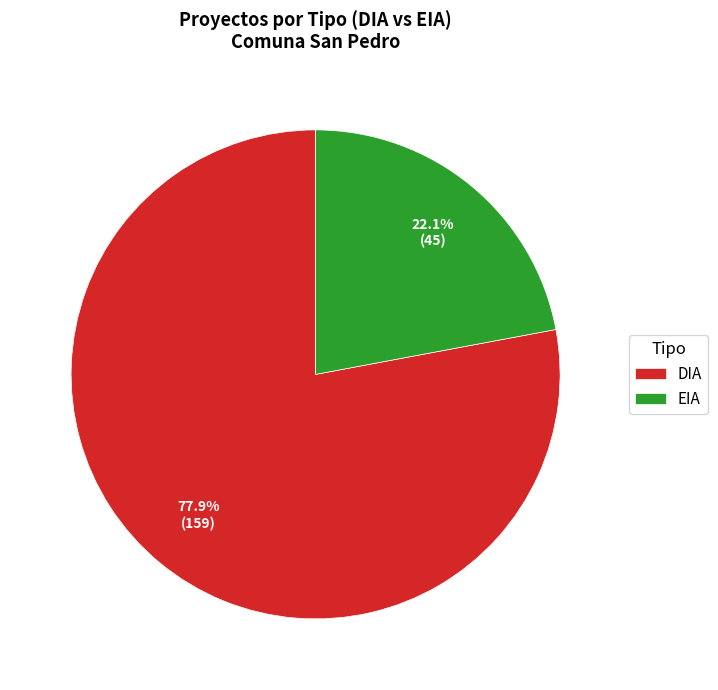

The EIA slice represents 13% of the pie. True or false?

False